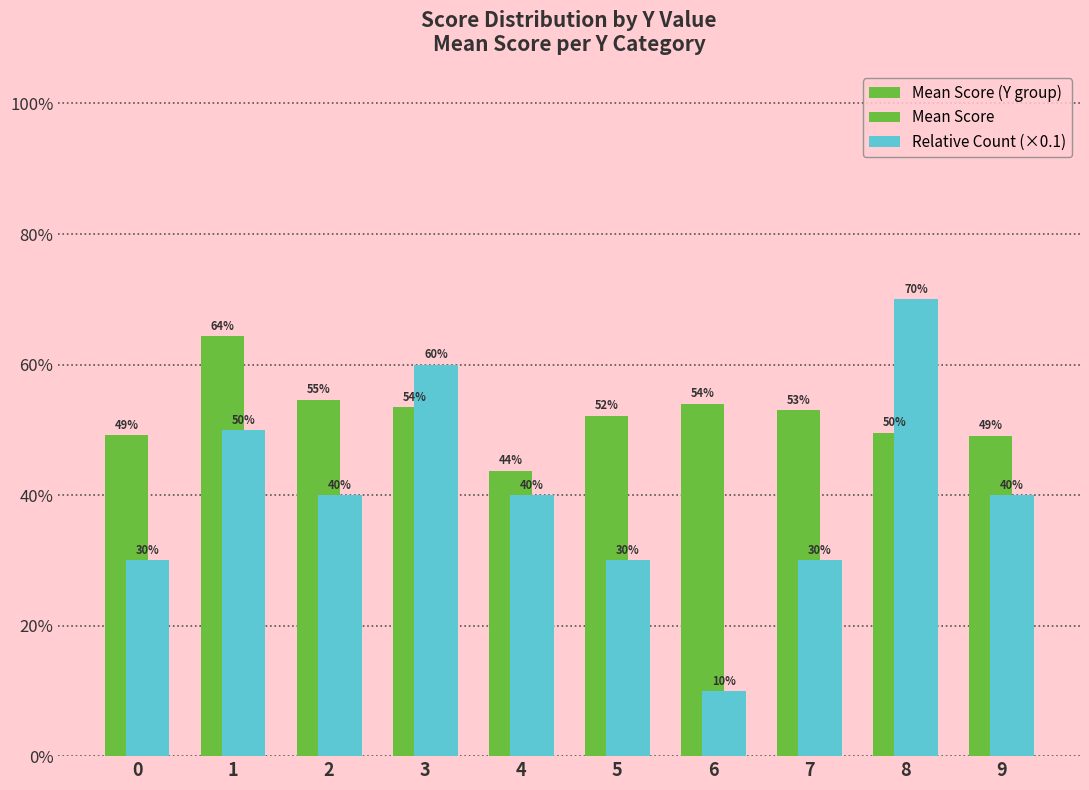

Which series has the largest range (max minus min)?

Relative Count (×0.1)